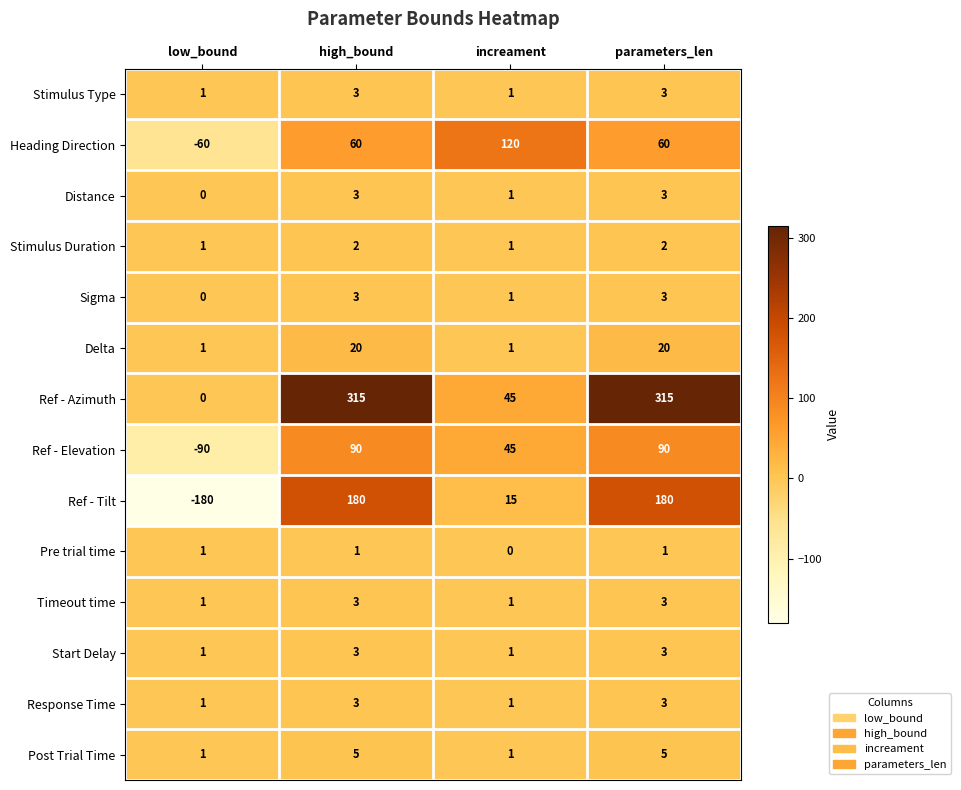

Read the Delta value at parameters_len, to the nearest 5.

20